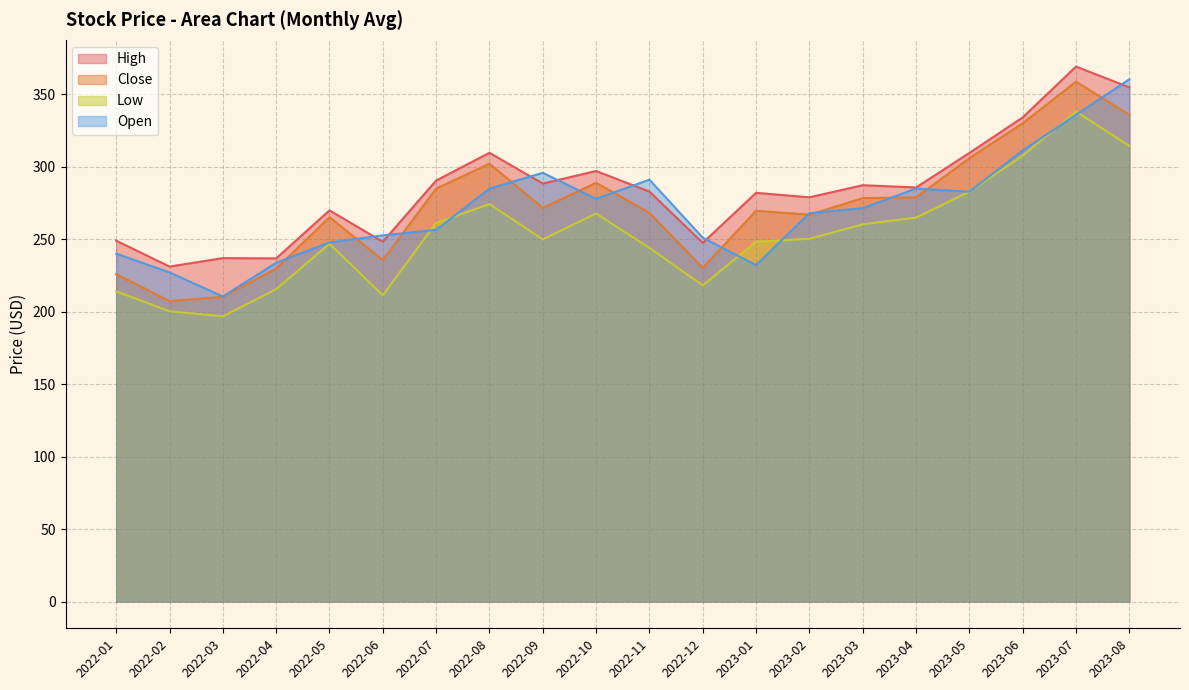

What is the value of the High point at the 8th from the left?

309.7